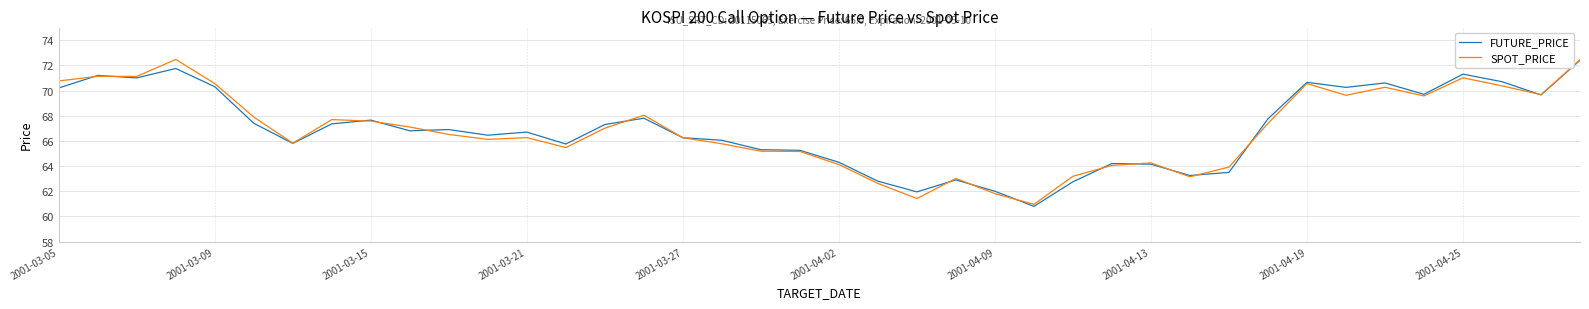

Count the number of data series in this chart.

2